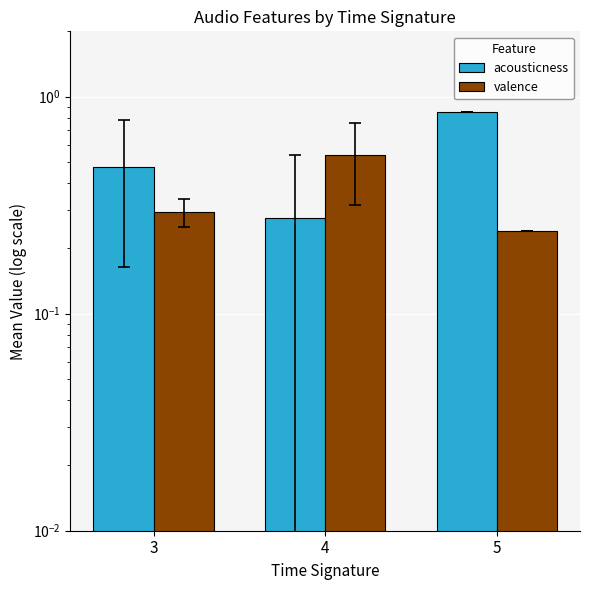

What are all the series names shown in the legend?

acousticness, valence